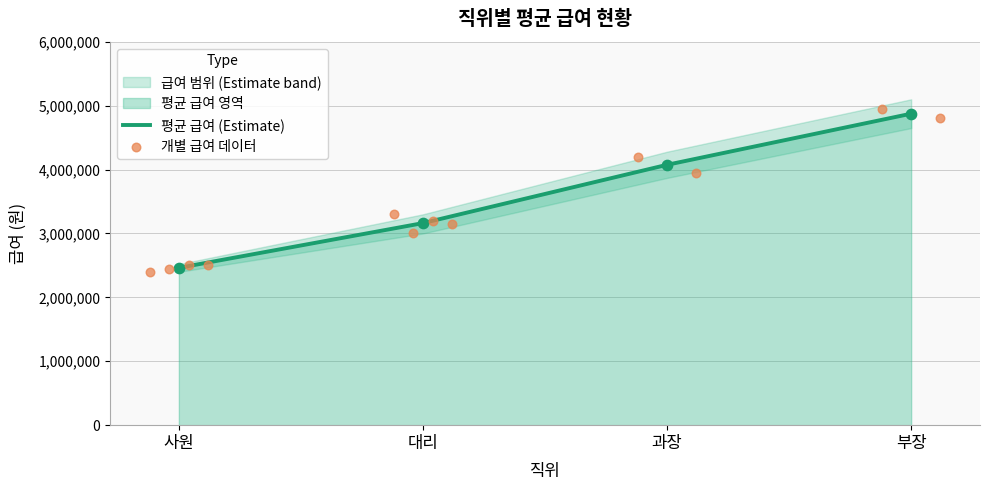

Which series has the largest total across all categories?

평균 급여 (Estimate)